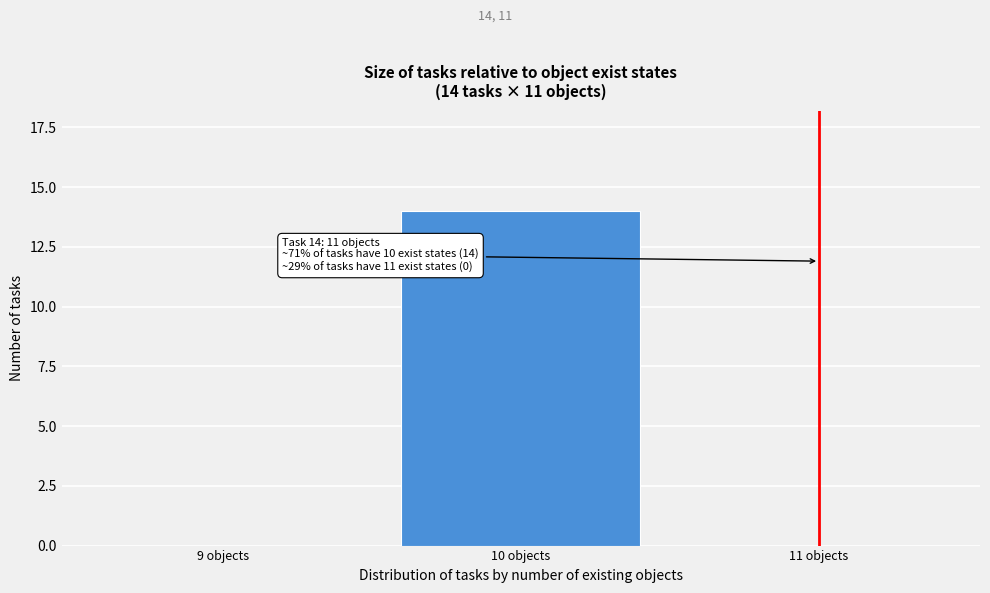

Reading left to right, list all the values displayed in this chart.

9 objects=0	10 objects=14	11 objects=0